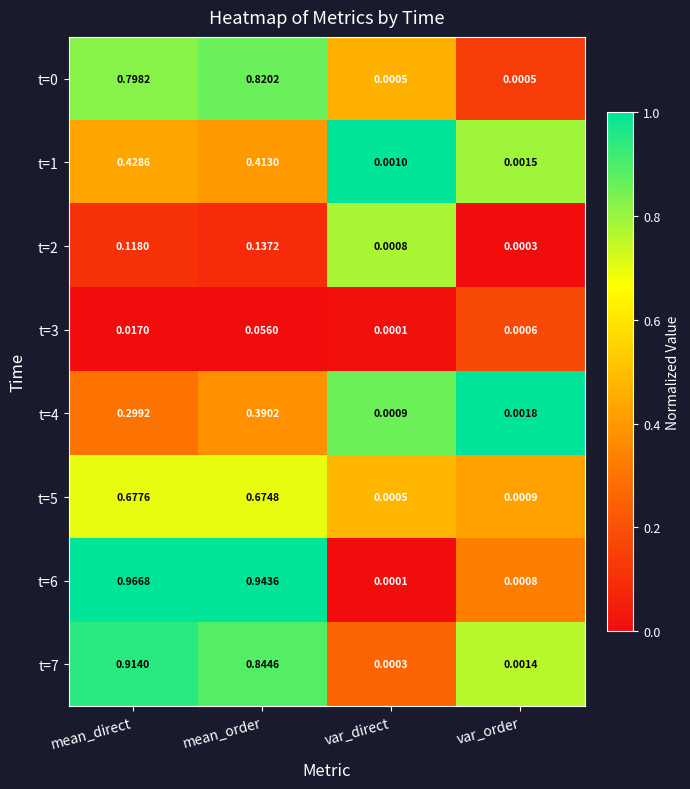

Rank the categories by t=3 value from highest to lowest.

mean_order, mean_direct, var_order, var_direct